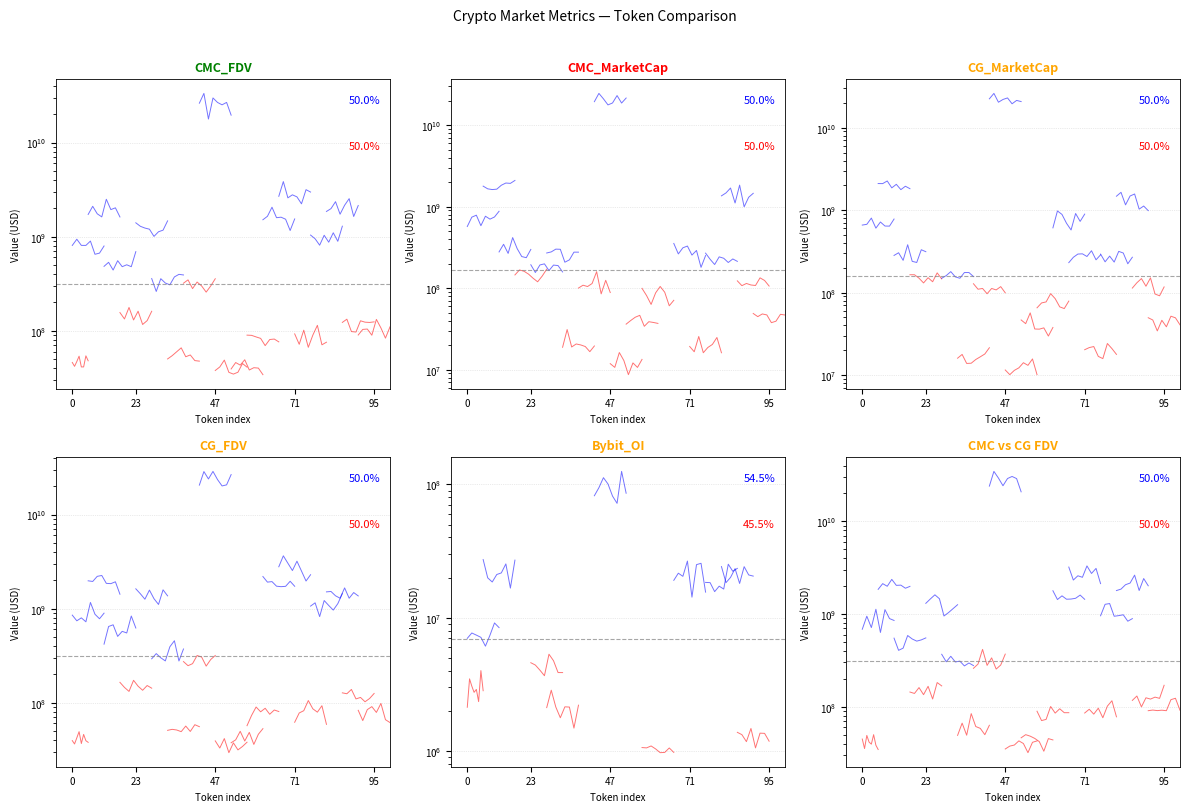

What is the average value?

41569288.8